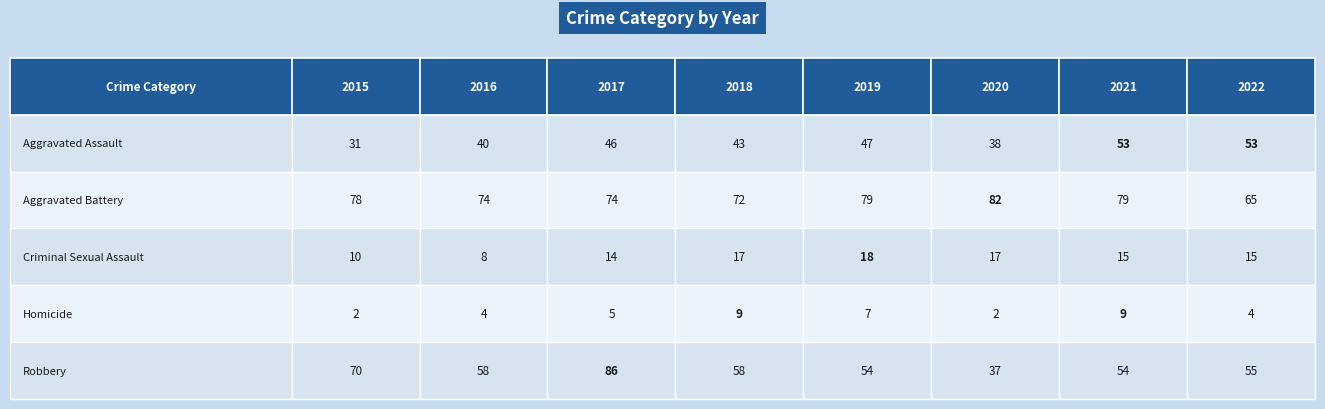

Reading right to left, list all the values displayed in this chart.

Aggravated Assault: 2022=53	2021=53	2020=38	2019=47	2018=43	2017=46	2016=40	2015=31
Aggravated Battery: 2022=65	2021=79	2020=82	2019=79	2018=72	2017=74	2016=74	2015=78
Criminal Sexual Assault: 2022=15	2021=15	2020=17	2019=18	2018=17	2017=14	2016=8	2015=10
Homicide: 2022=4	2021=9	2020=2	2019=7	2018=9	2017=5	2016=4	2015=2
Robbery: 2022=55	2021=54	2020=37	2019=54	2018=58	2017=86	2016=58	2015=70